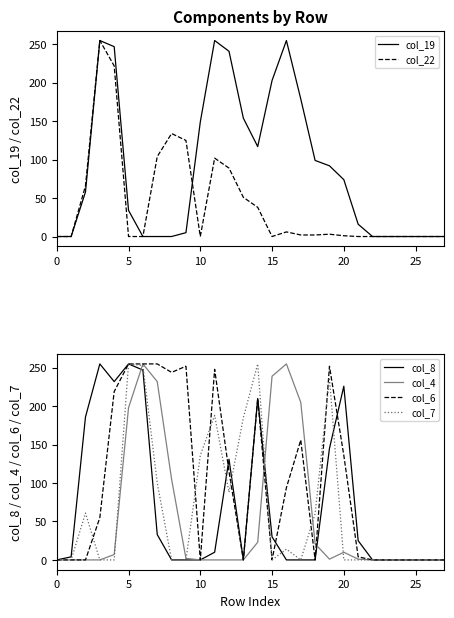

What is the highest value of the col_8 series?

255